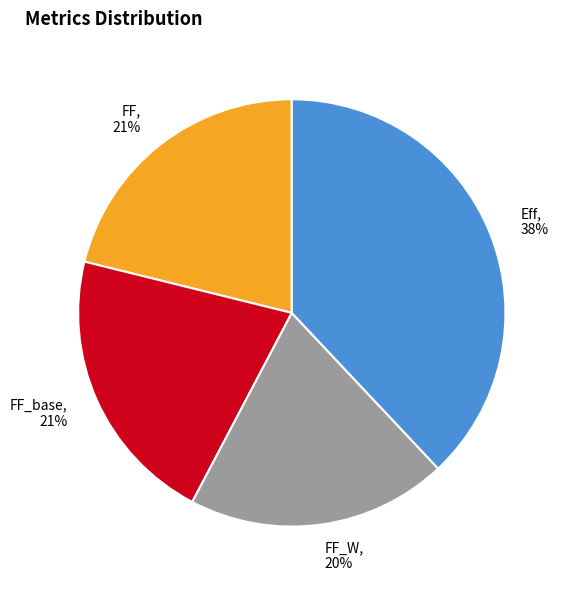

Between FF_W and Eff, which is larger?

Eff